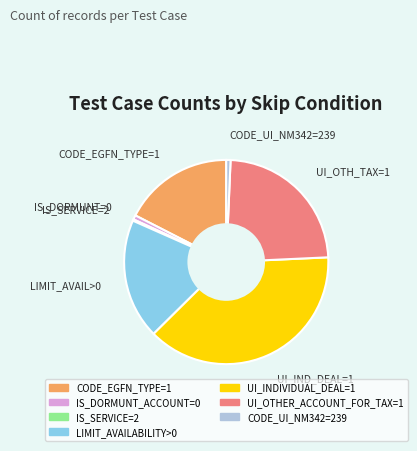

Is there a majority slice in this chart?

No